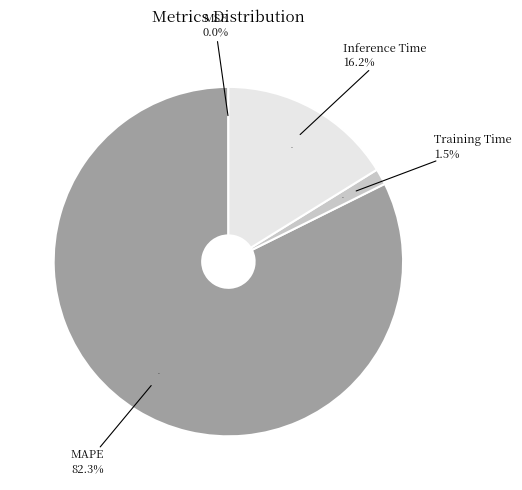

Is it true that Training Time is 1% of the pie?

True